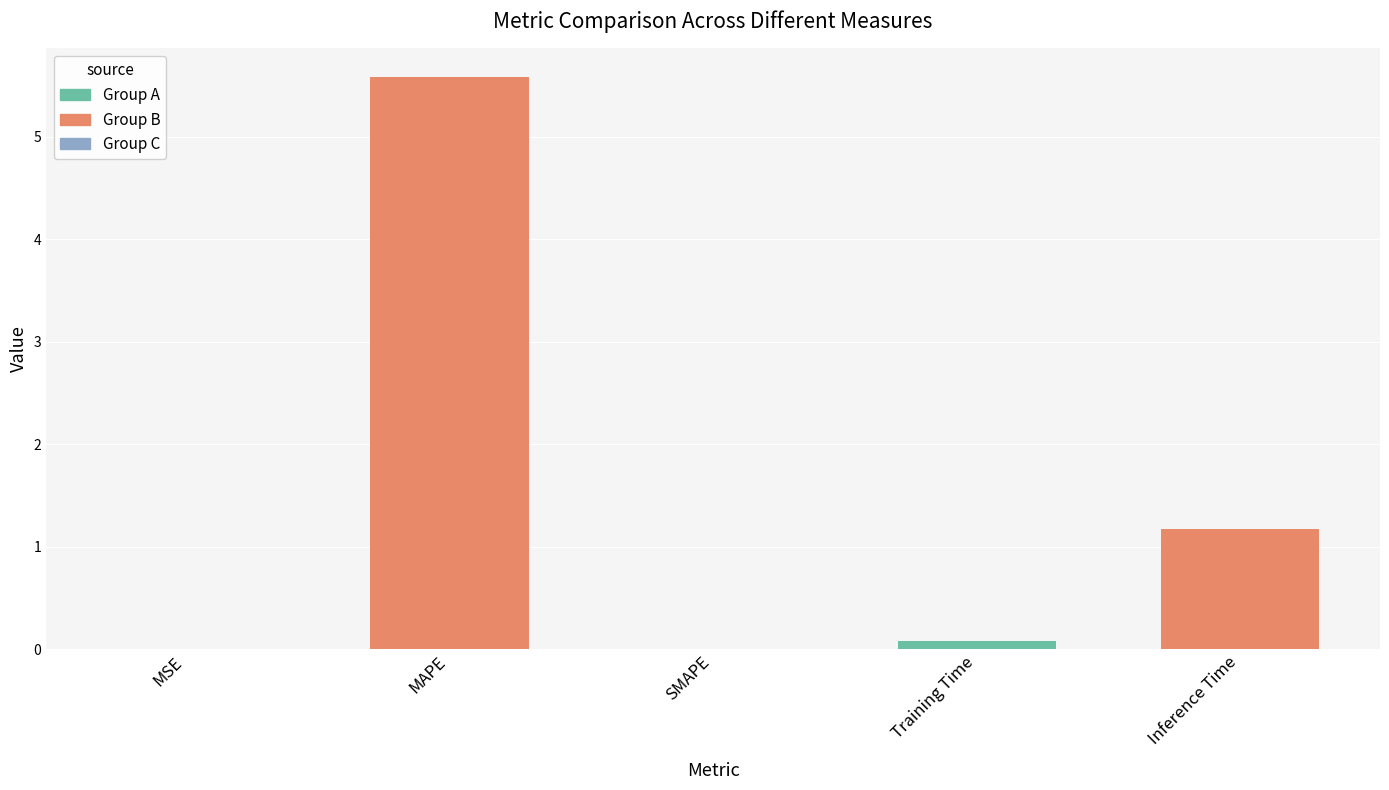

What is the sum of all values?

6.8